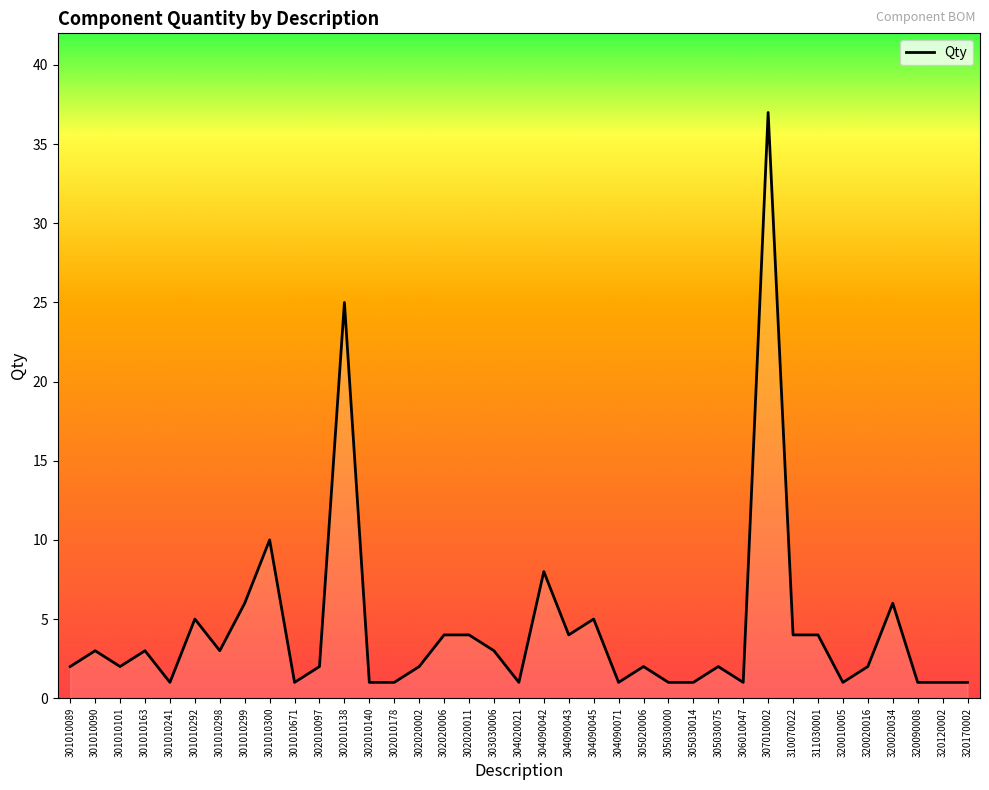

At which category does the chart reach its peak across all series?

307010002